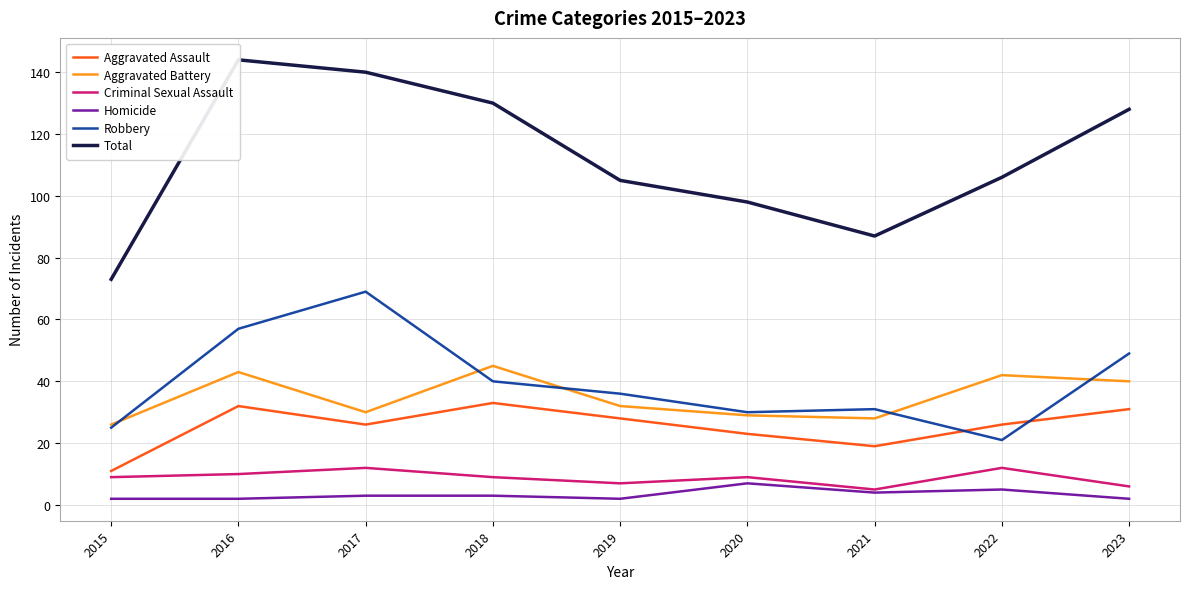

What is the smallest value displayed?

2